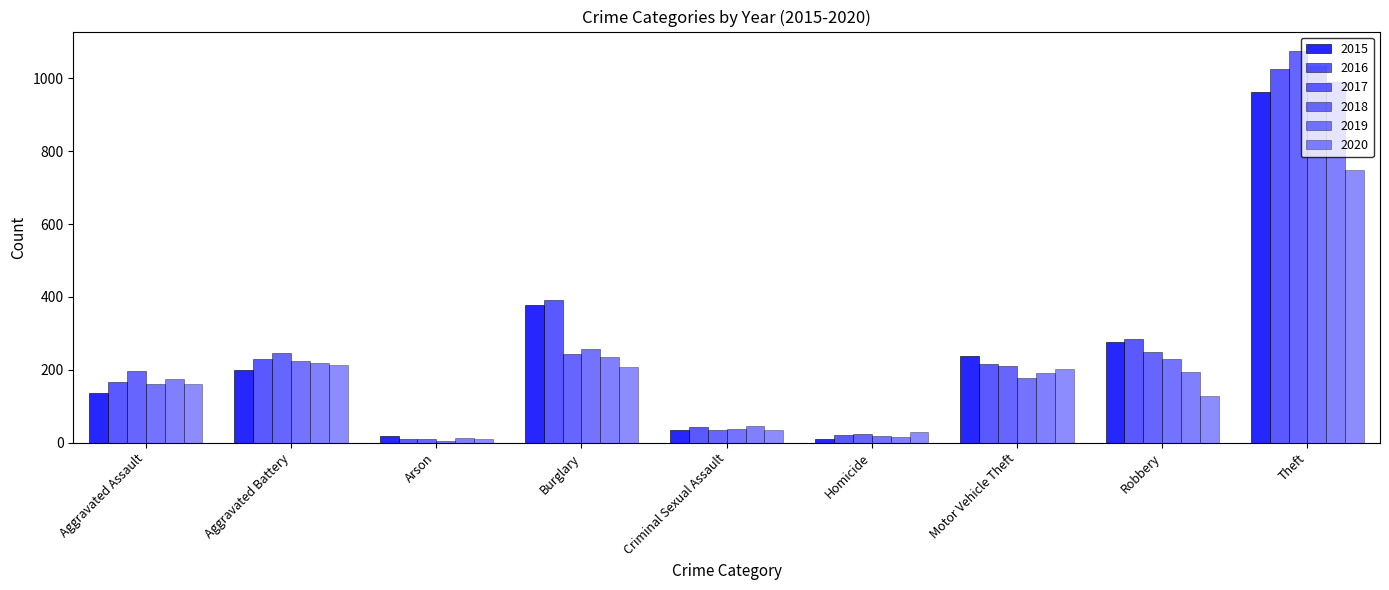

How many data points in 2016 are less than 215?

4